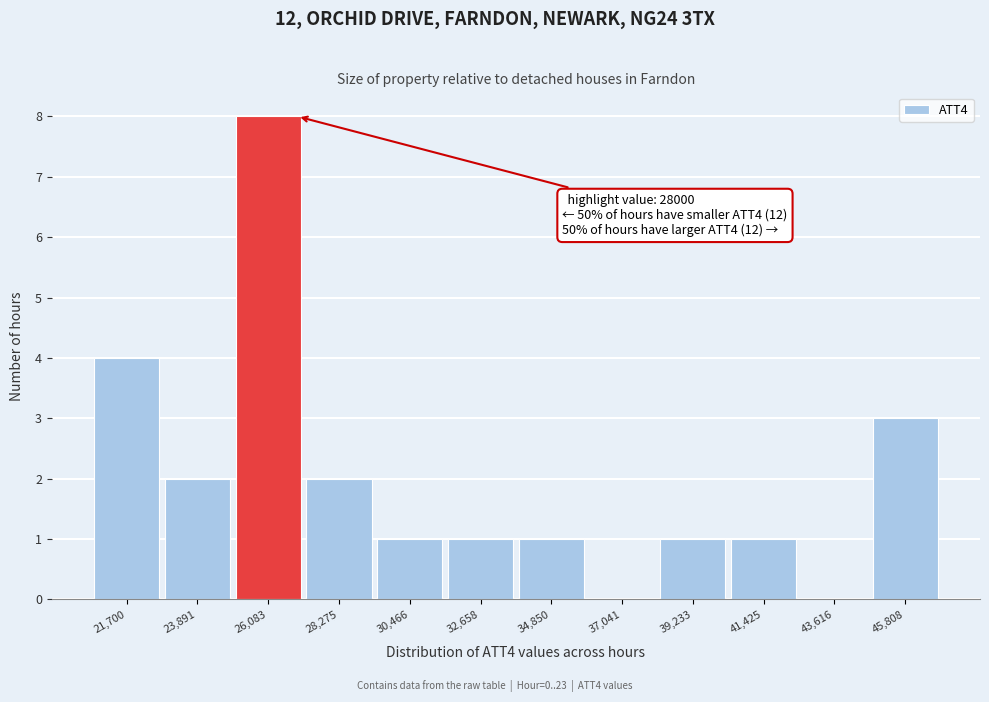

Reading left to right, transcribe all the data shown in this chart.

21,700=4	23,891=2	26,083=8	28,275=2	30,466=1	32,658=1	34,850=1	37,041=0	39,233=1	41,425=1	43,616=0	45,808=3